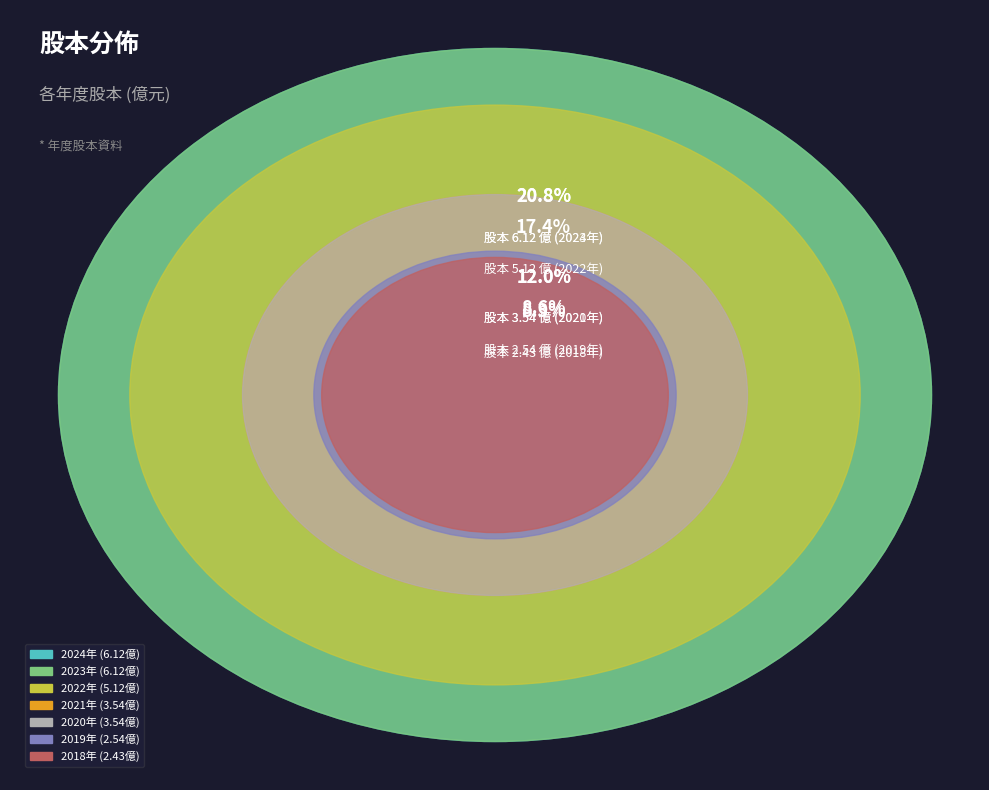

What is the total percentage of 2022 and 2023?

38.2%